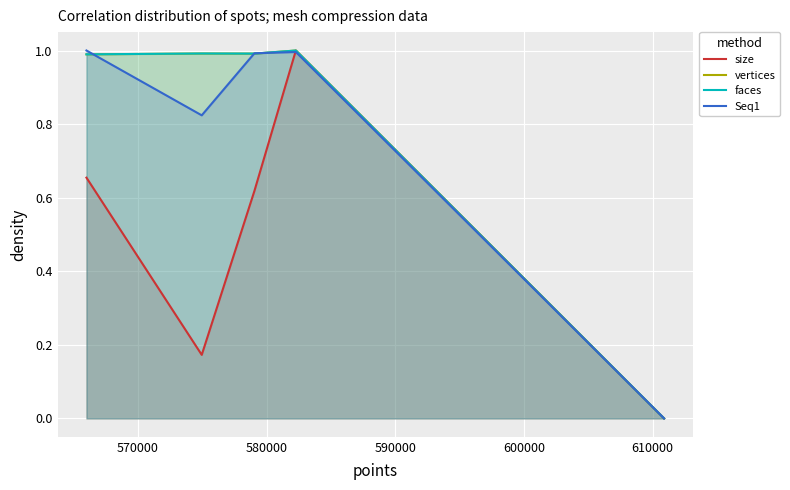

What is the value of the size point at the 2nd from the left?

0.2